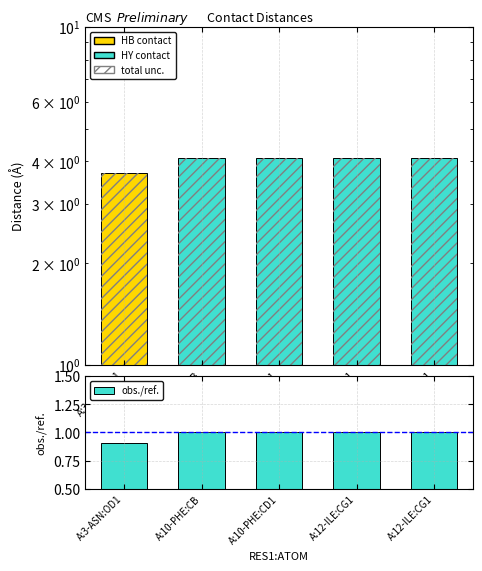

Count the number of data series in this chart.

2